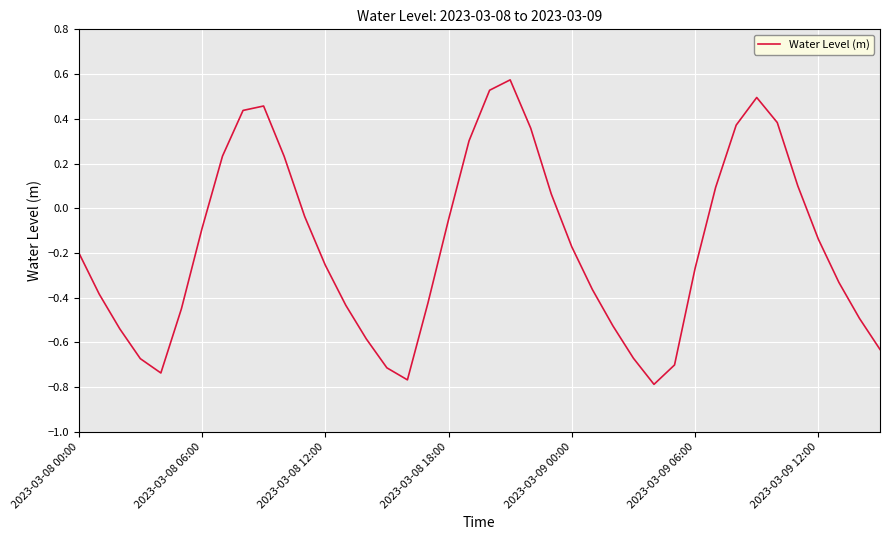

What is the difference between the maximum and minimum values?

1.4